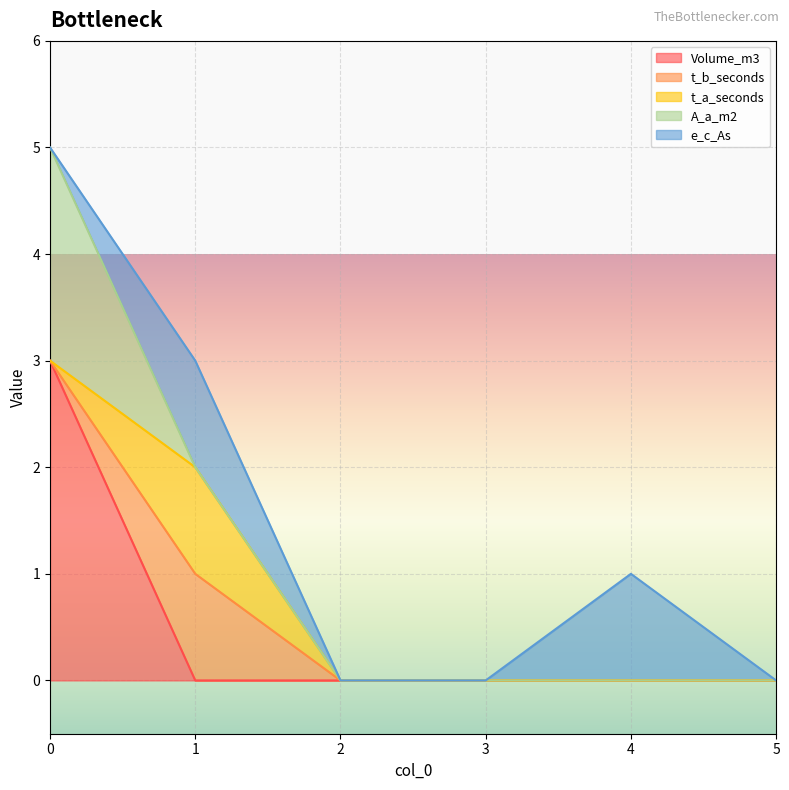

Where do A_a_m2 and e_c_As first cross each other?

0 and 1